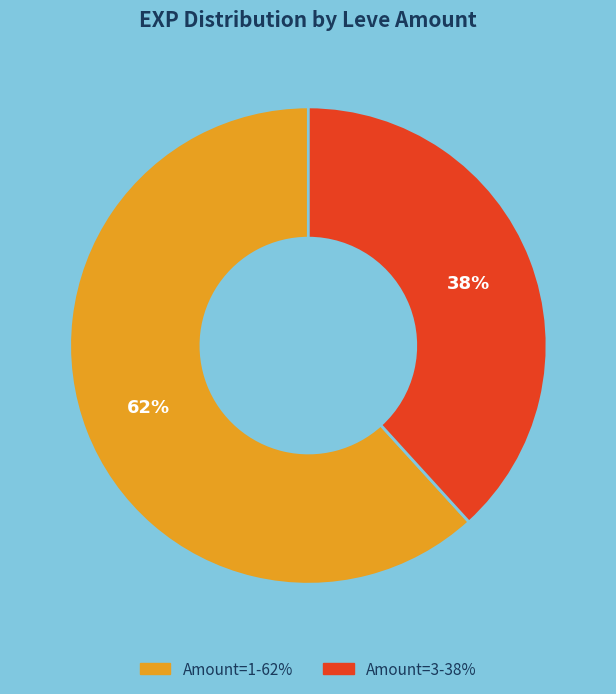

Is there a majority slice in this chart?

Yes